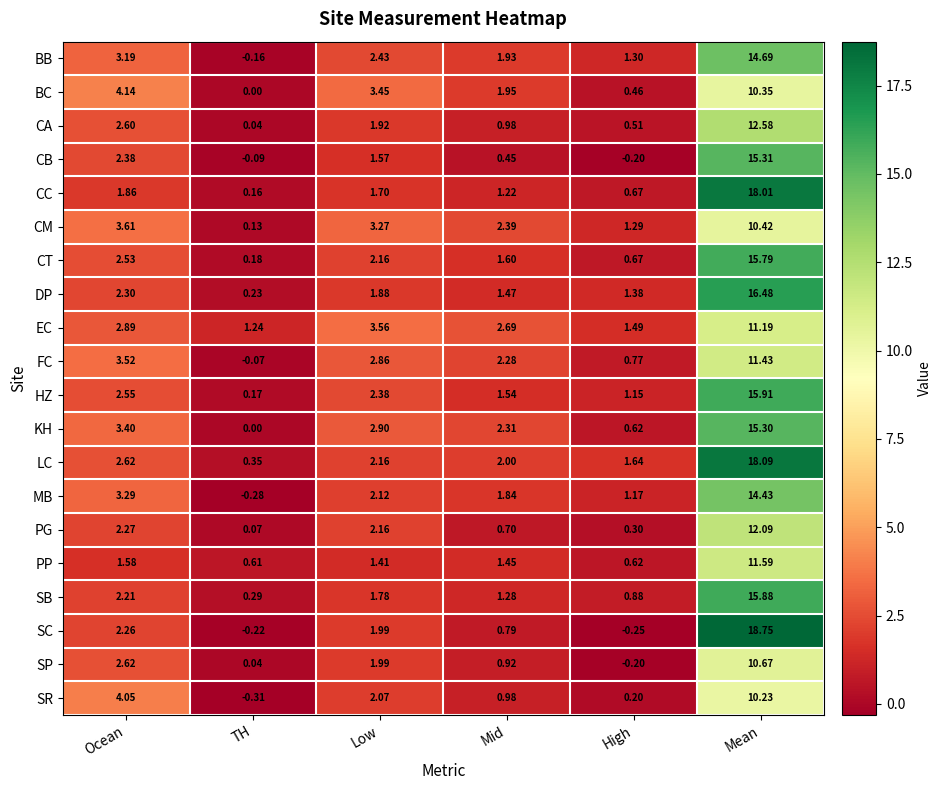

List the series in order of their peak value, highest first.

SC, LC, CC, DP, HZ, SB, CT, CB, KH, BB, MB, CA, PG, PP, FC, EC, SP, CM, BC, SR